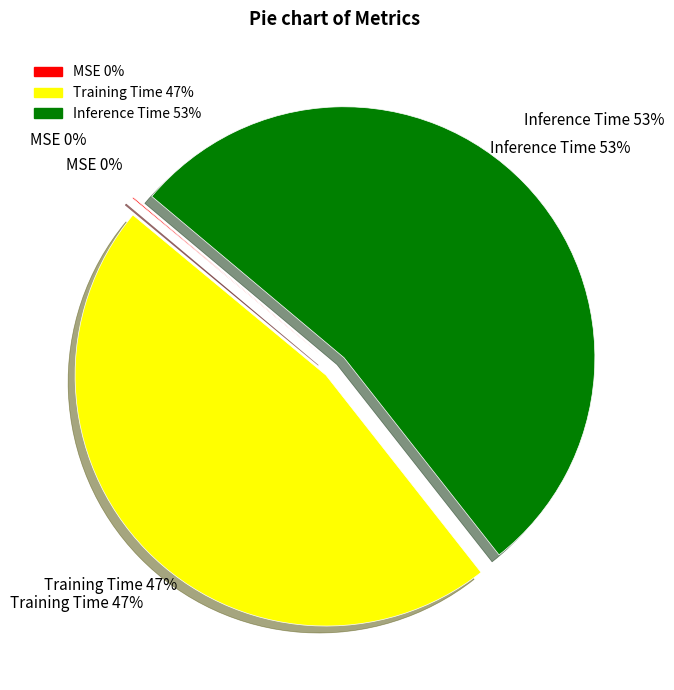

Is MSE the majority of the pie?

No